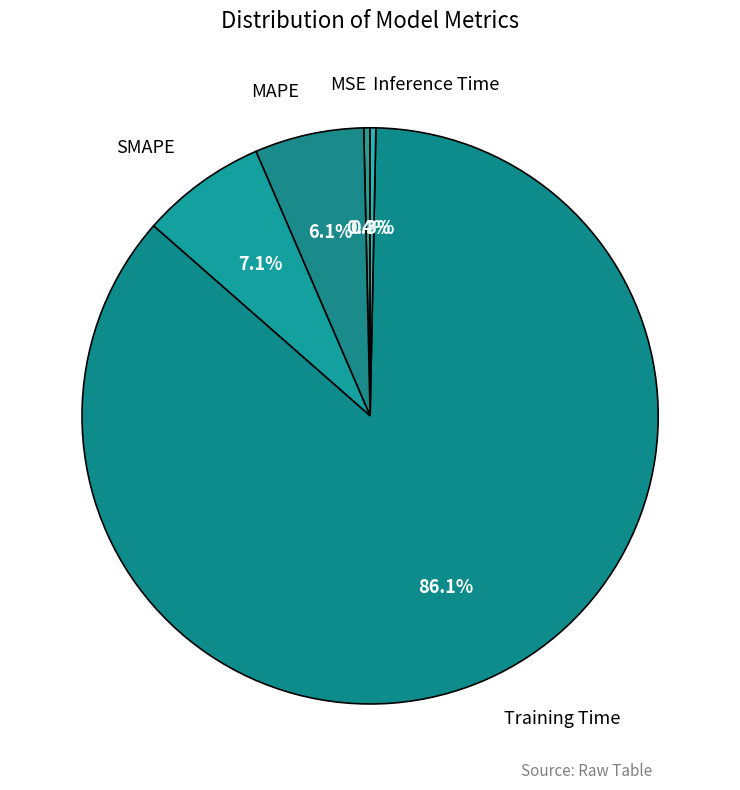

Count the number of slices in the pie.

5